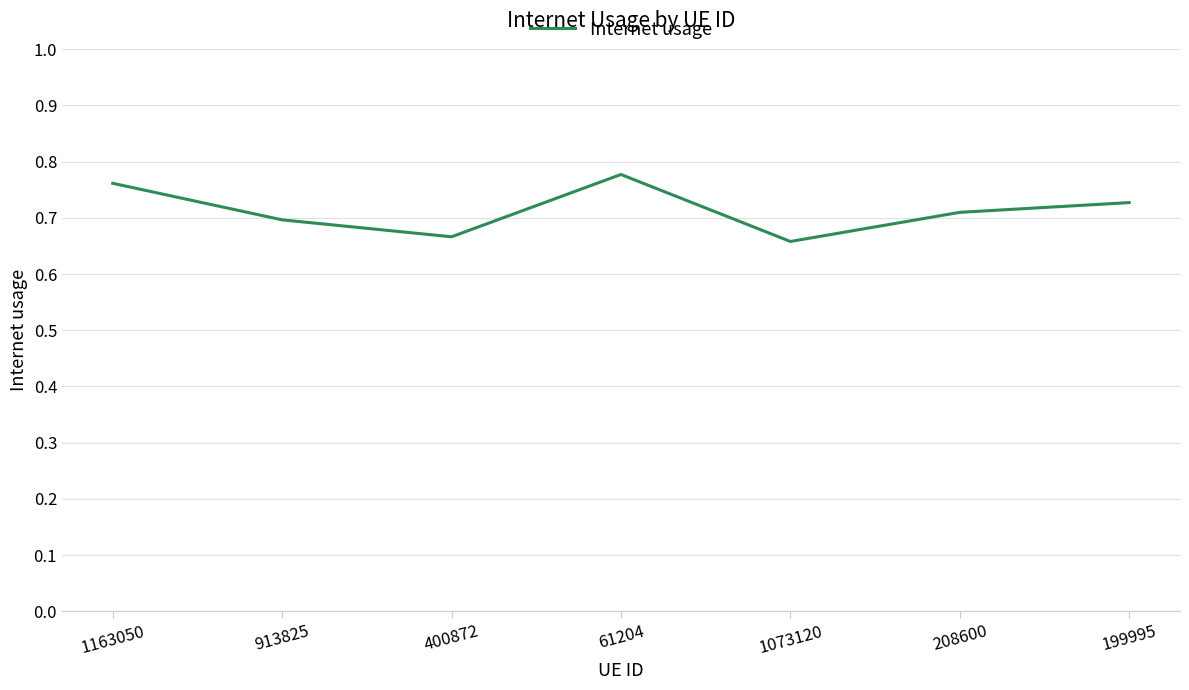

Is this an area chart (filled region under the line)?

No